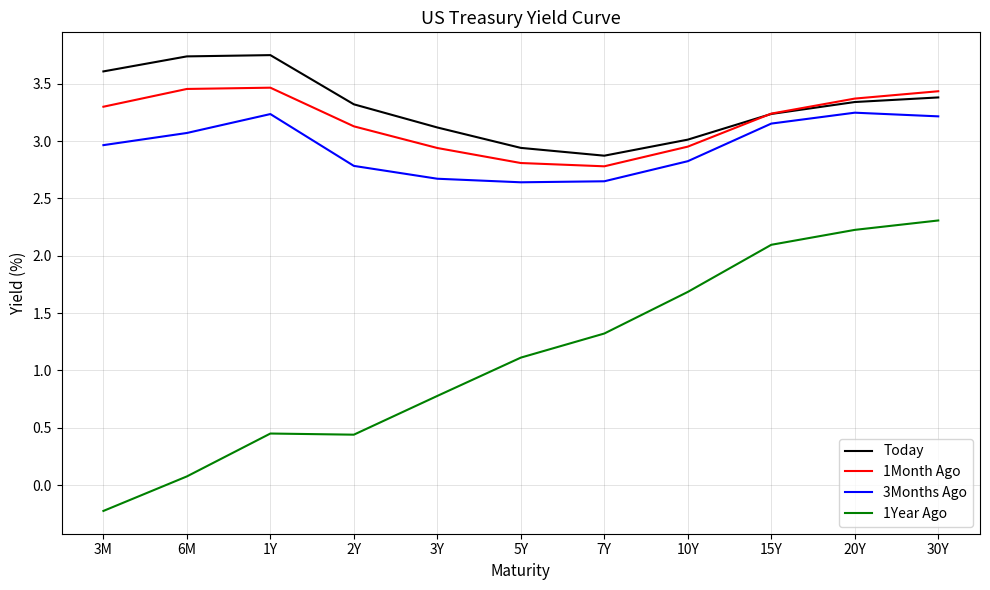

Rank the series by their maximum value, from highest to lowest.

Today, 1Month Ago, 3Months Ago, 1Year Ago